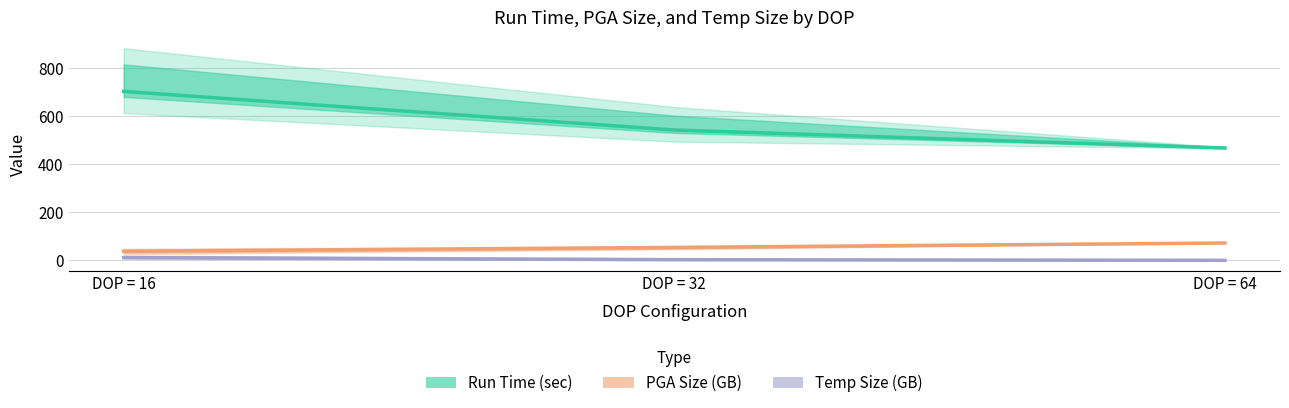

Reading right to left, list all the values displayed in this chart.

Run Time (sec): DOP = 64=466.8	DOP = 32=541.5	DOP = 16=701.9
PGA Size (GB): DOP = 64=72.0	DOP = 32=53.7	DOP = 16=37.9
Temp Size (GB): DOP = 64=0.0	DOP = 32=2.7	DOP = 16=11.3